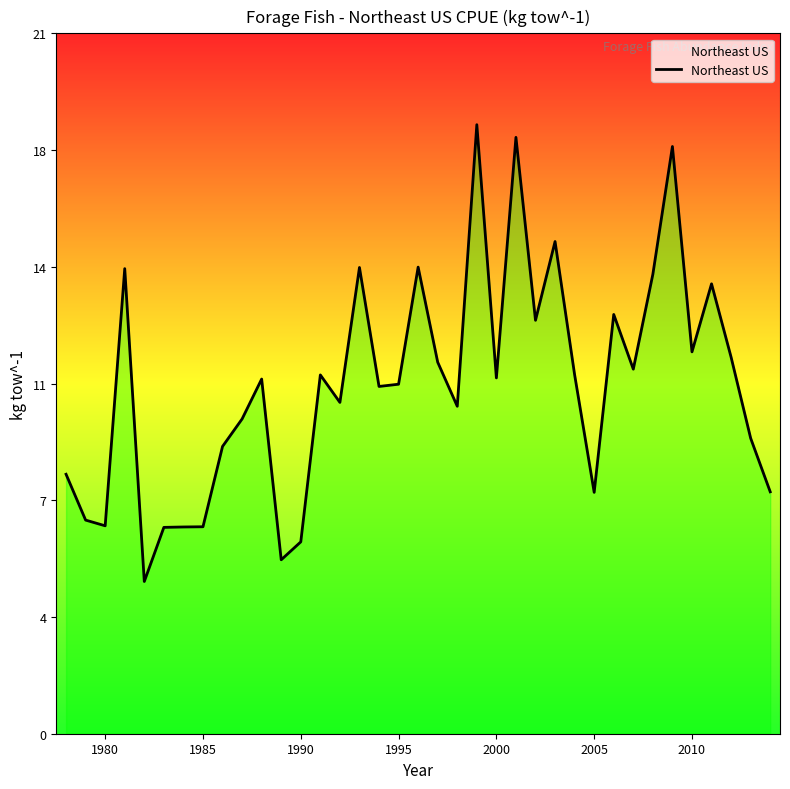

What is the difference between the second highest and second lowest values?

12.7